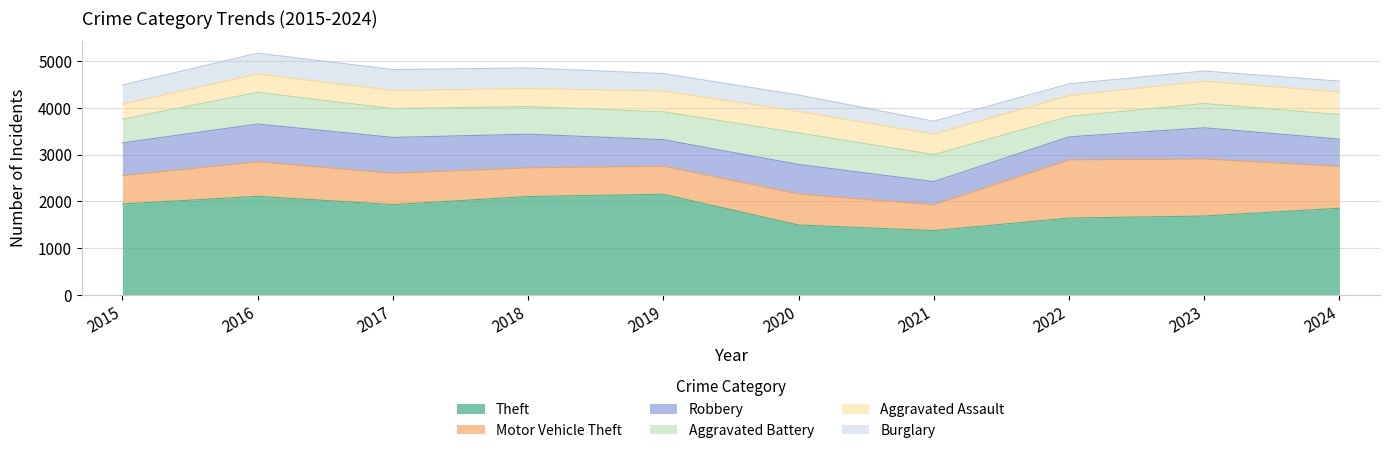

What is the smallest value displayed?

217